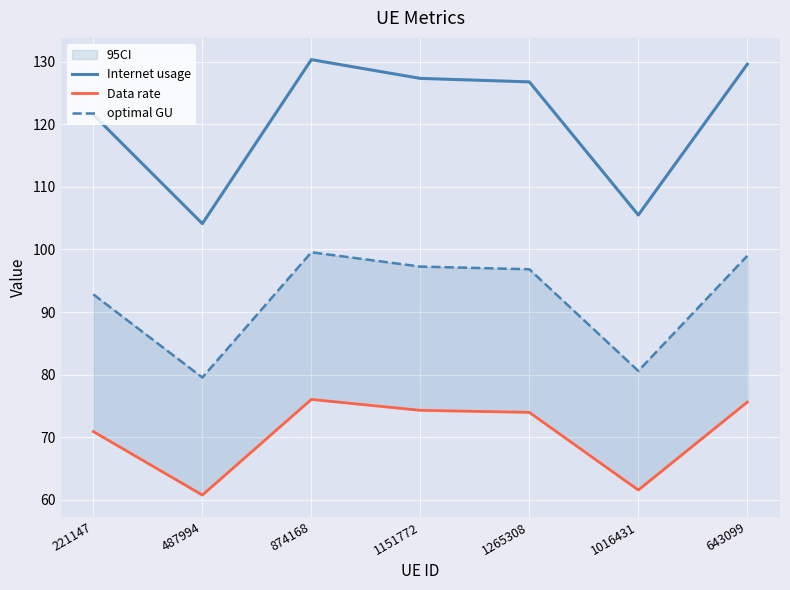

What is the label of the 3rd point from the right?

1265308